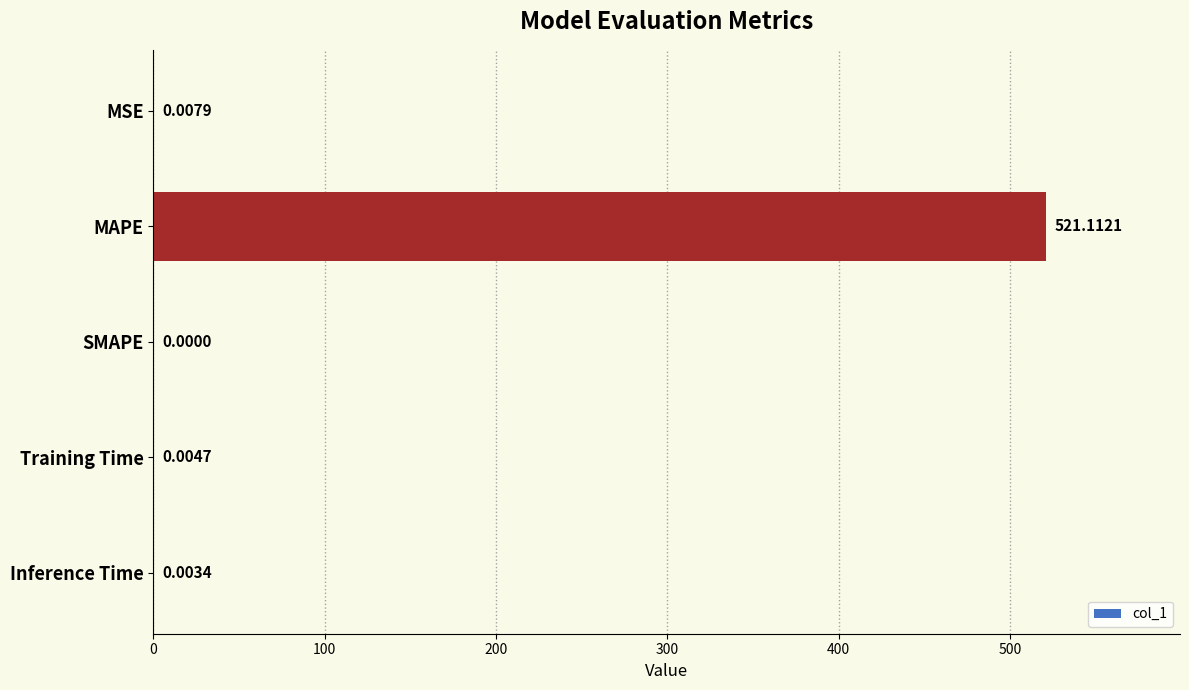

What is the sum of all values?

521.1